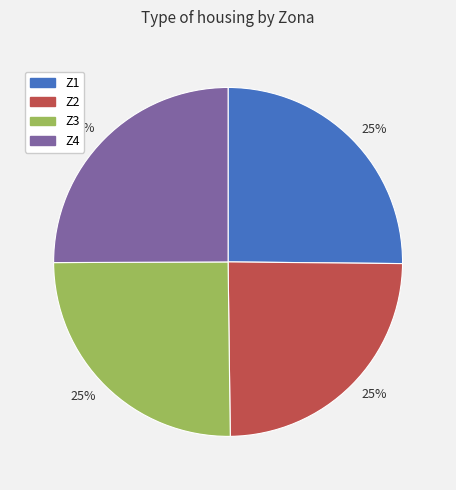

Is there any slice that represents more than half of the pie?

No